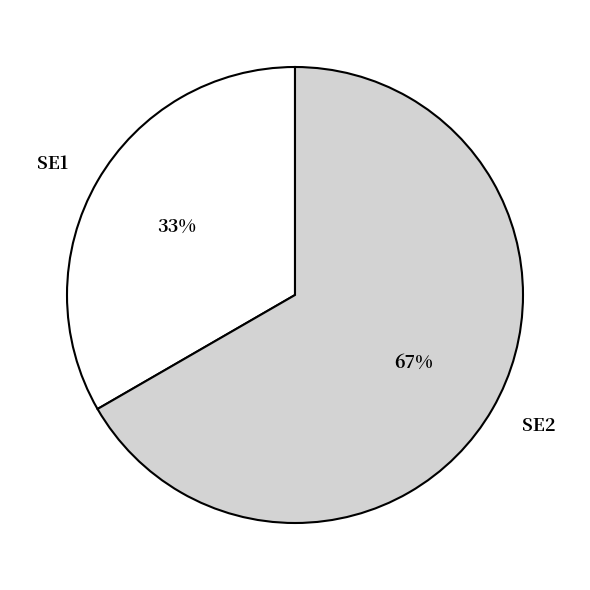

Between SE2 and SE1, which is larger?

SE2